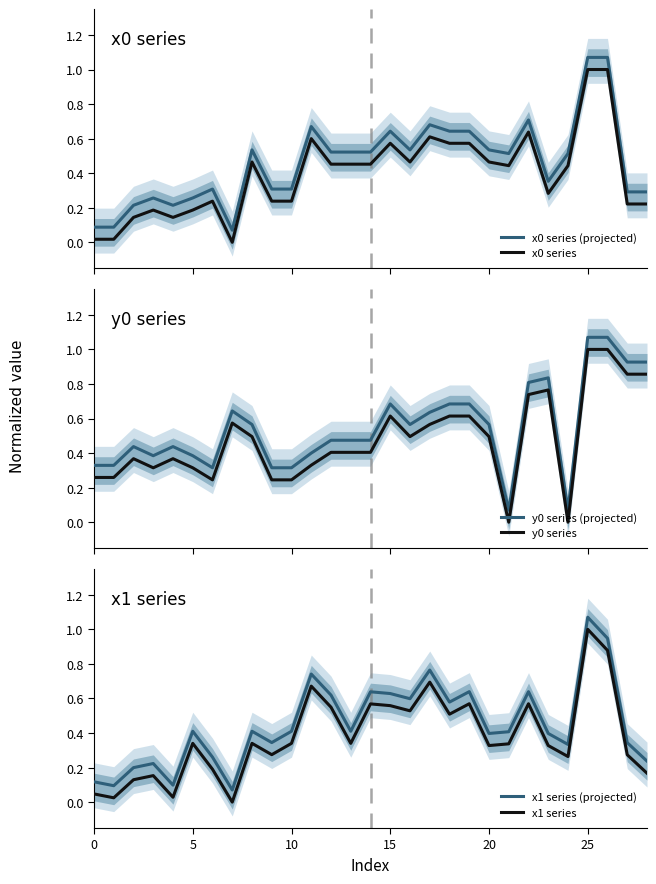

What is the total value across all series at 9?

1.7